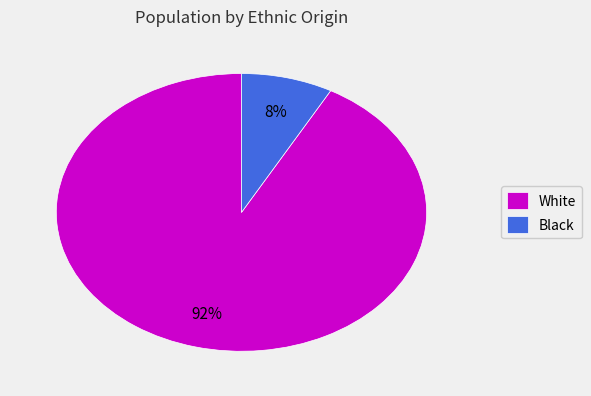

Approximately how many times larger is the value at White compared to Black?

11.5